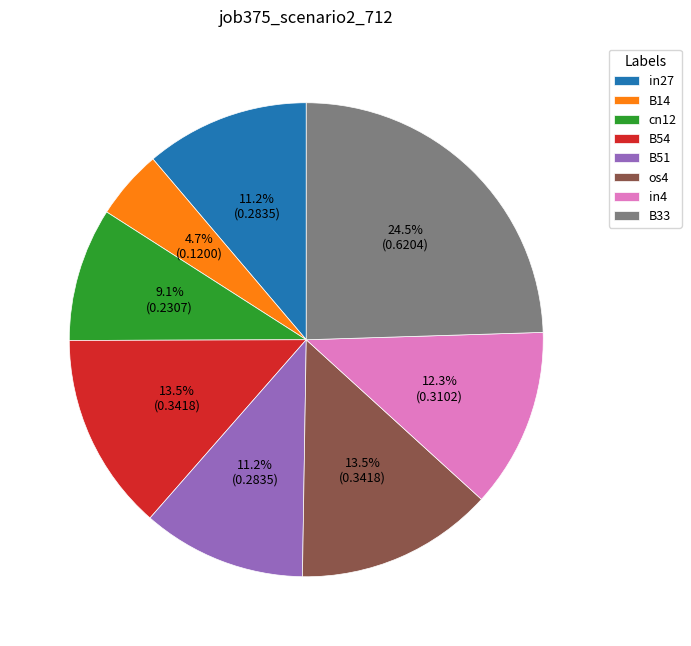

Which slice is the largest?

B33